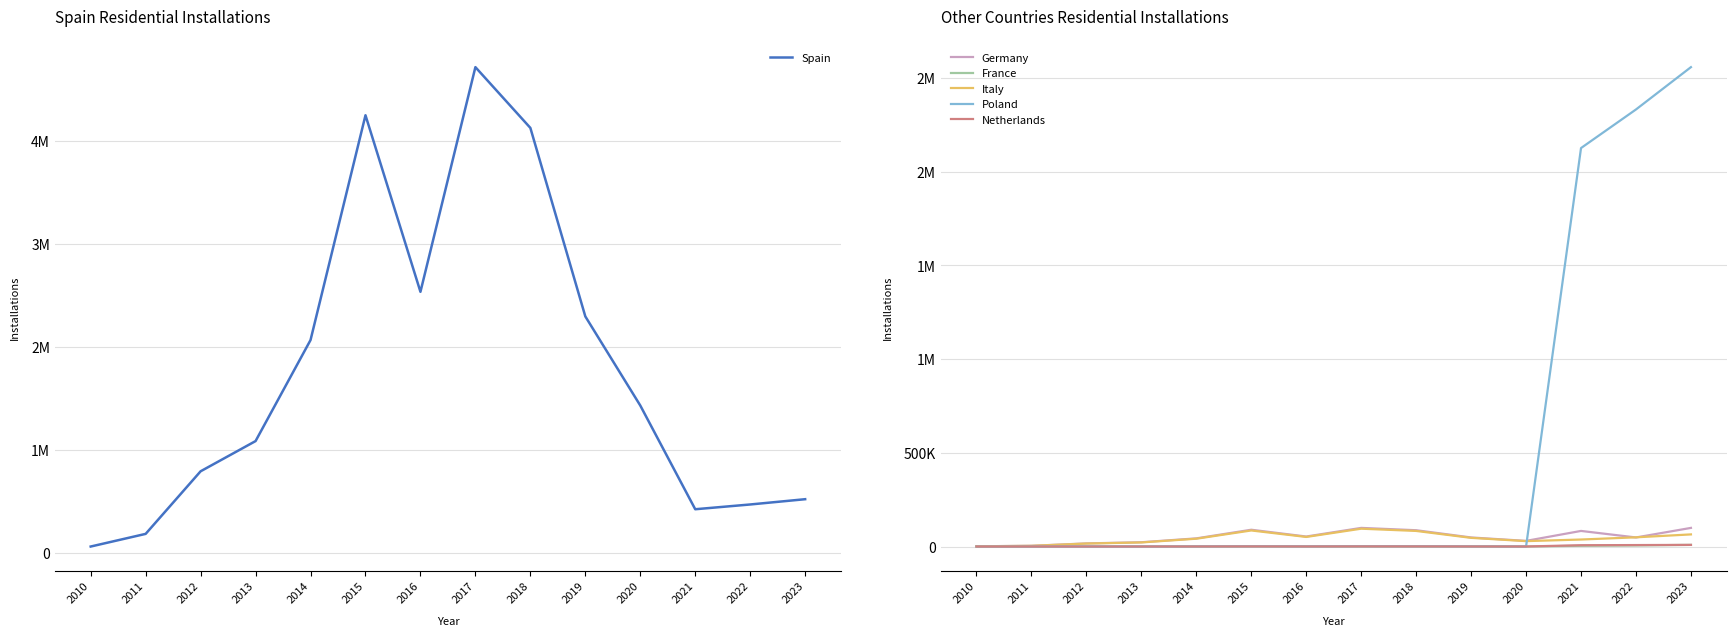

At which category is the sum across all series the highest?

2017